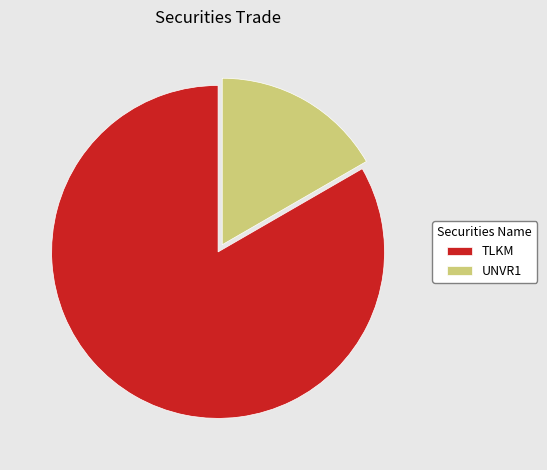

What is the largest slice in the pie chart?

TLKM